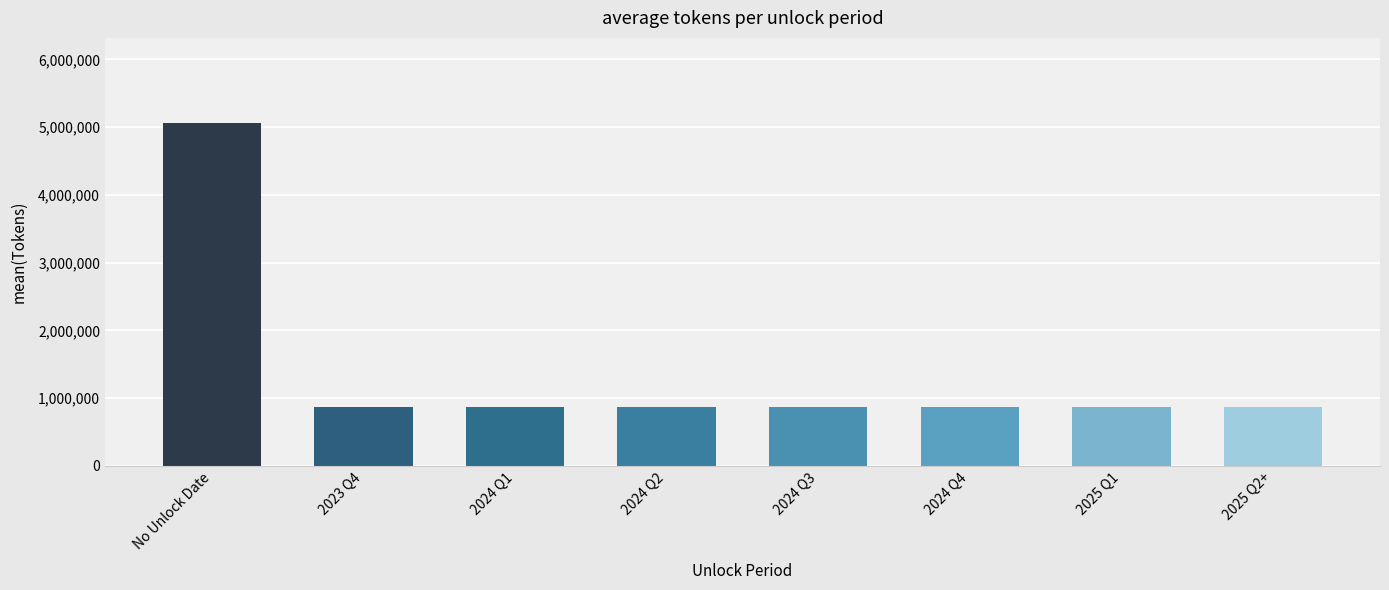

Reading right to left, what are all the values shown in this chart?

2025 Q2+=874894	2025 Q1=874894	2024 Q4=874894	2024 Q3=874894	2024 Q2=874894	2024 Q1=874894	2023 Q4=874894	No Unlock Date=5054988